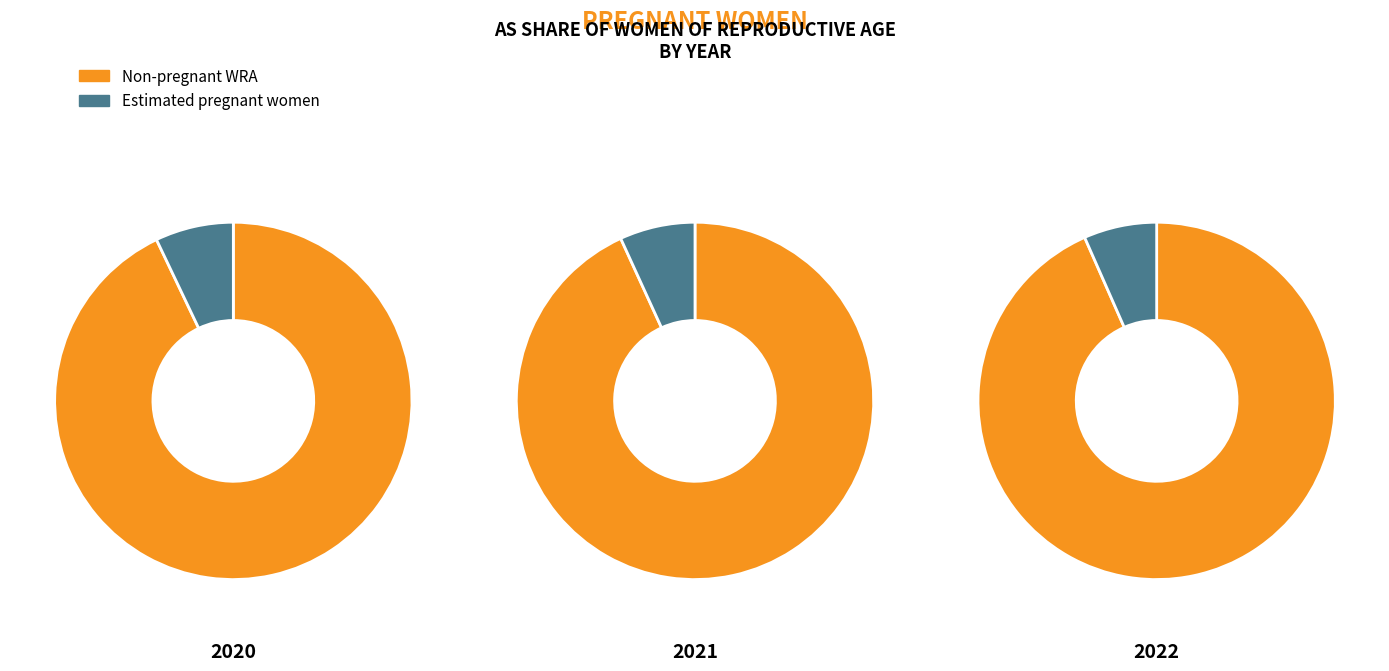

At 2021, list the series in order from largest to smallest.

non-pregnant WRA, Estimated pregnant women